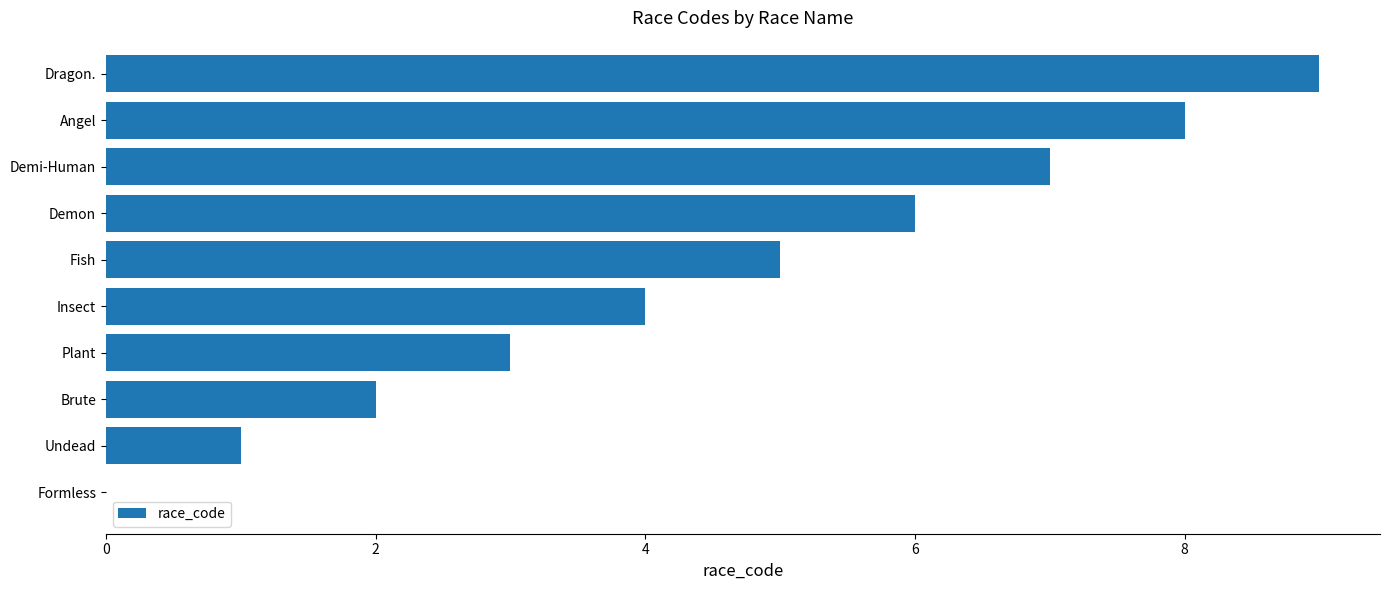

Between Undead and Demon, which is larger?

Demon